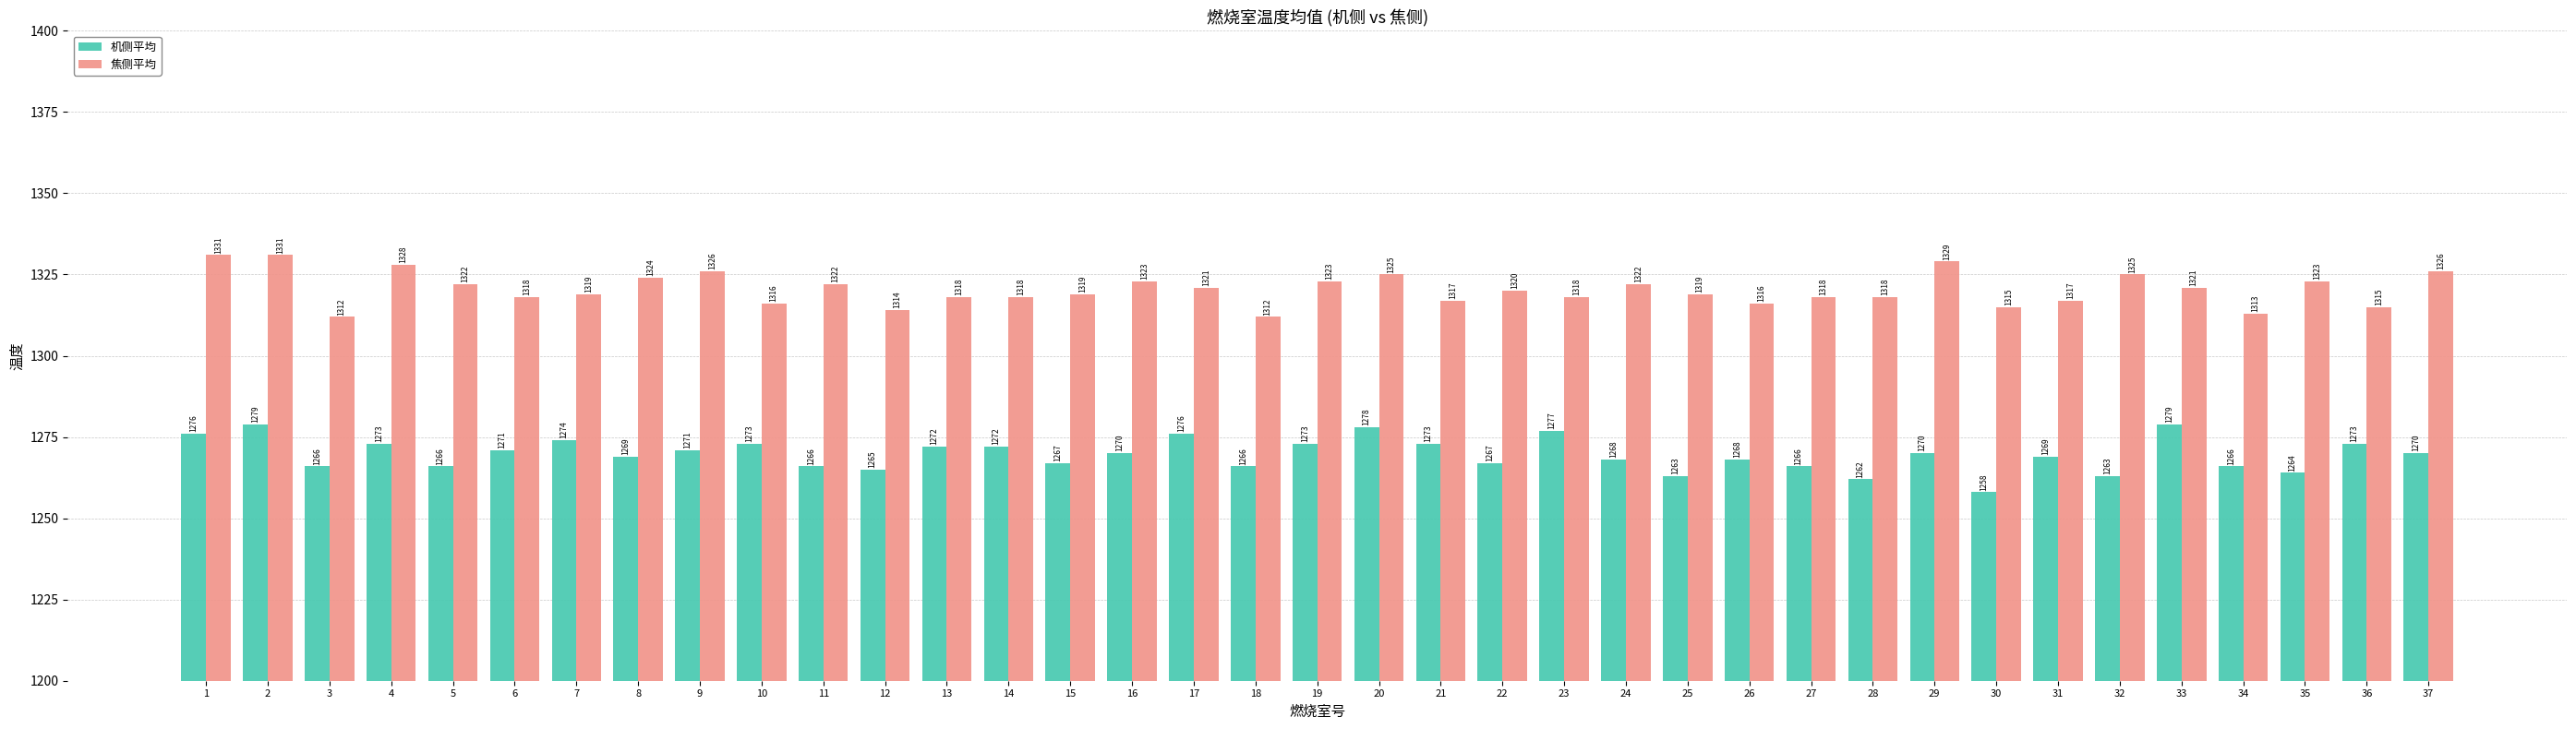

Reading left to right, transcribe all the data shown in this chart.

机侧平均: 1=1276	2=1279	3=1266	4=1273	5=1266	6=1271	7=1274	8=1269	9=1271	10=1273	11=1266	12=1265	13=1272	14=1272	15=1267	16=1270	17=1276	18=1266	19=1273	20=1278	21=1273	22=1267	23=1277	24=1268	25=1263	26=1268	27=1266	28=1262	29=1270	30=1258	31=1269	32=1263	33=1279	34=1266	35=1264	36=1273	37=1270
焦侧平均: 1=1331	2=1331	3=1312	4=1328	5=1322	6=1318	7=1319	8=1324	9=1326	10=1316	11=1322	12=1314	13=1318	14=1318	15=1319	16=1323	17=1321	18=1312	19=1323	20=1325	21=1317	22=1320	23=1318	24=1322	25=1319	26=1316	27=1318	28=1318	29=1329	30=1315	31=1317	32=1325	33=1321	34=1313	35=1323	36=1315	37=1326